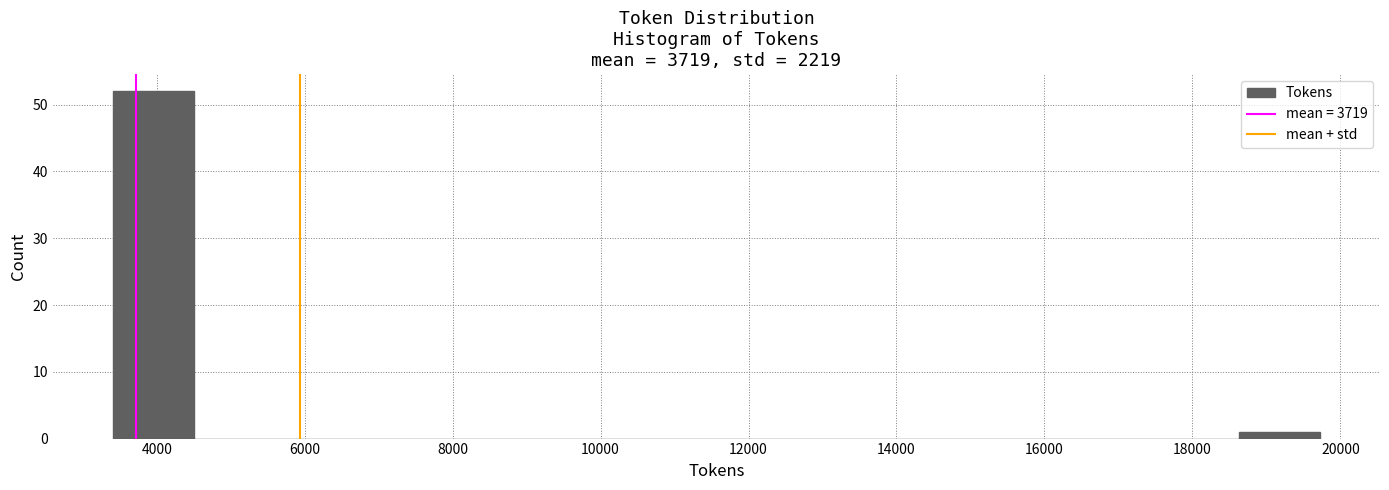

Reading left to right, transcribe this chart: for each bar, give the range it covers on the x-axis and its height. Neither the bar edges nor the heights are printed on the chart, so give them approximately, as read against the axes.

3400 to 4400: 52
4400 to 5600: 0
5600 to 6600: 0
6600 to 7800: 0
7800 to 8800: 0
8800 to 10000: 0
10000 to 11000: 0
11000 to 12200: 0
12200 to 13200: 0
13200 to 14200: 0
14200 to 15400: 0
15400 to 16400: 0
16400 to 17600: 0
17600 to 18600: 0
18600 to 19800: 1